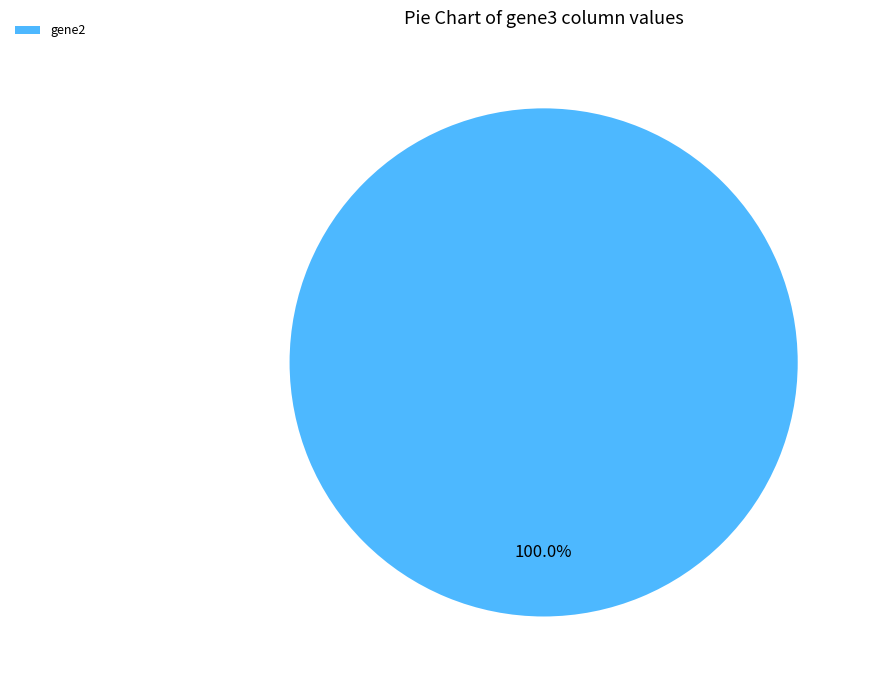

What is the majority slice?

gene2